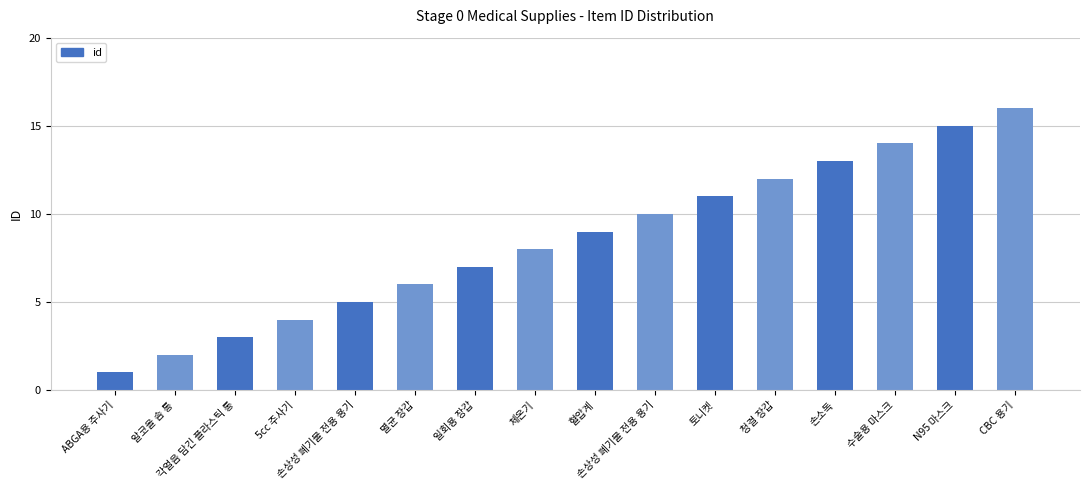

How many data points are less than 9?

8